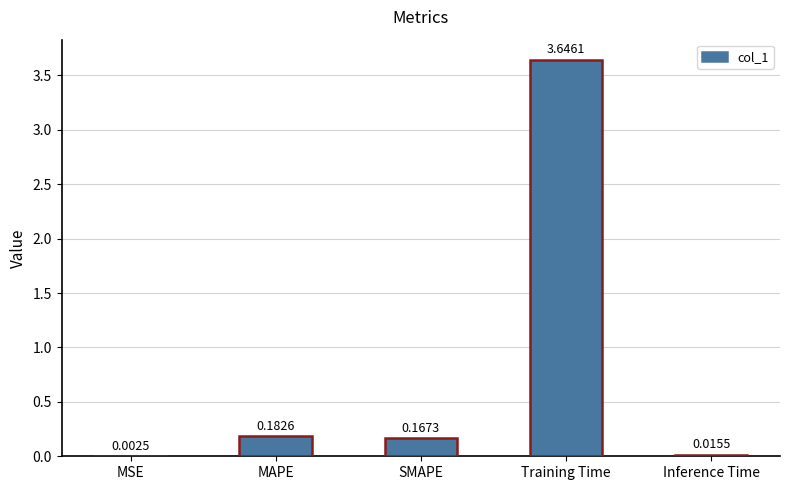

Are the bars grouped side by side (vs. stacked)?

No